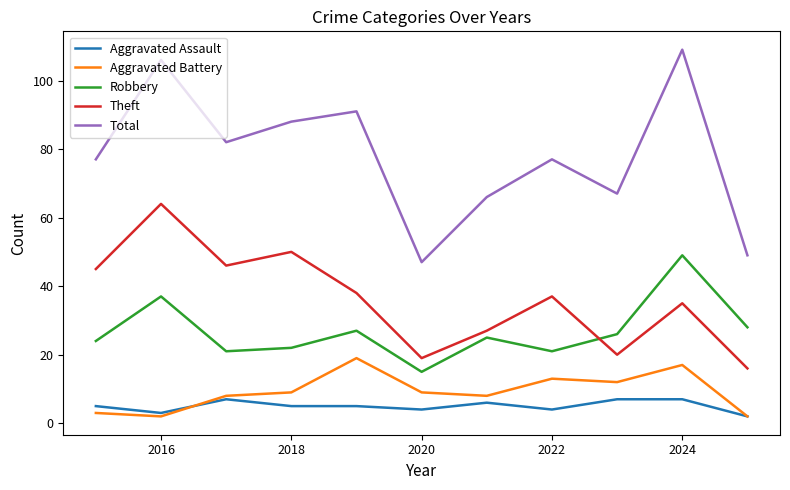

Does the chart have visible grid lines?

No